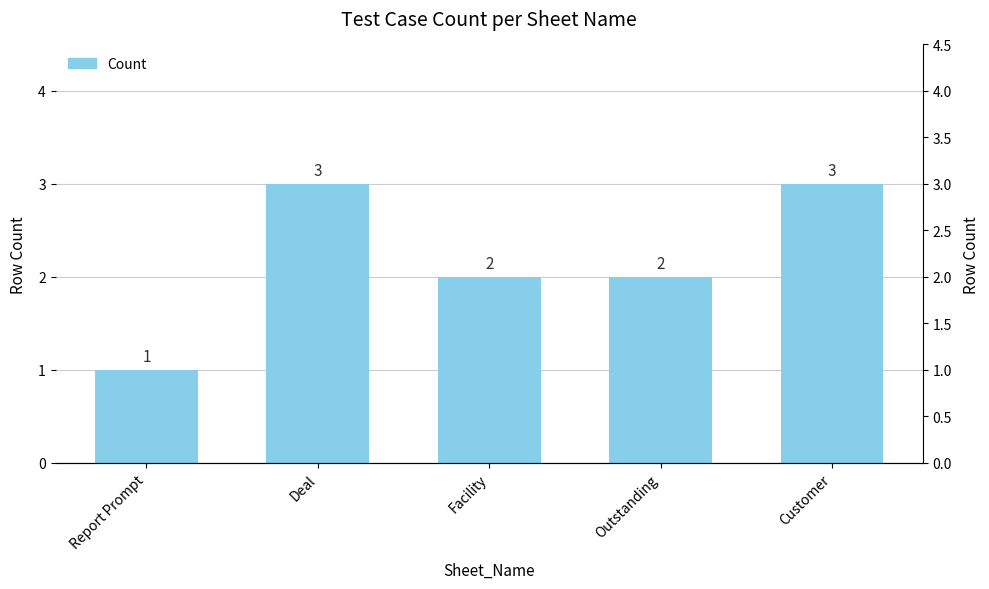

List the labels in order of value, smallest first.

Report Prompt, Facility, Outstanding, Deal, Customer